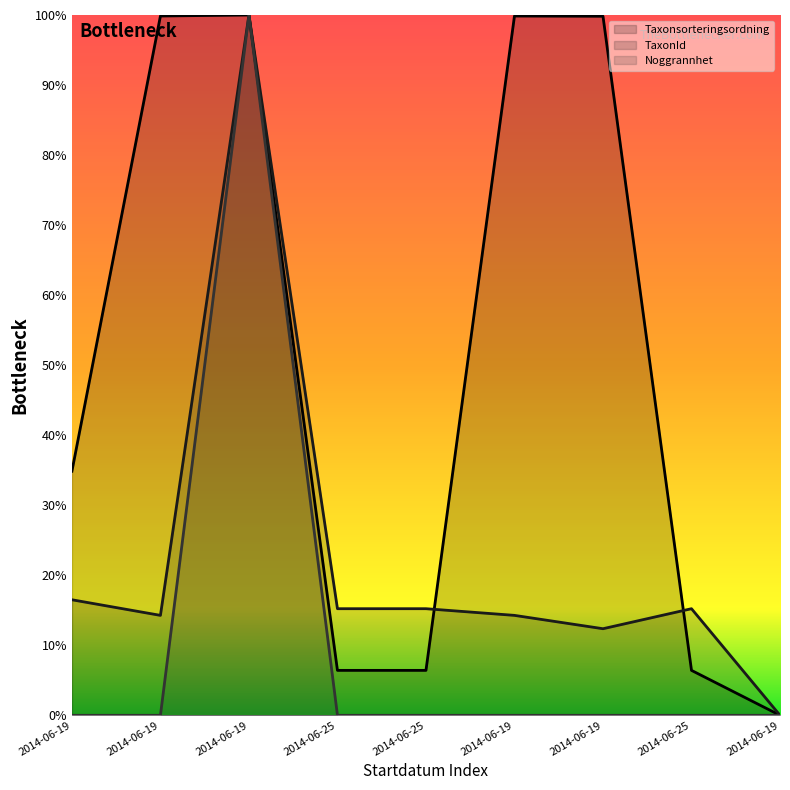

Reading left to right, list all the values displayed in this chart.

Taxonsorteringsordning: 34.9	99.9	100.0	6.4	6.4	99.9	99.8	6.4	0.0
TaxonId: 16.5	14.3	100.0	15.2	15.2	14.3	12.4	15.2	0.0
Noggrannhet: 0.0	0.0	100.0	0.0	0.0	0.0	0.0	0.0	0.0